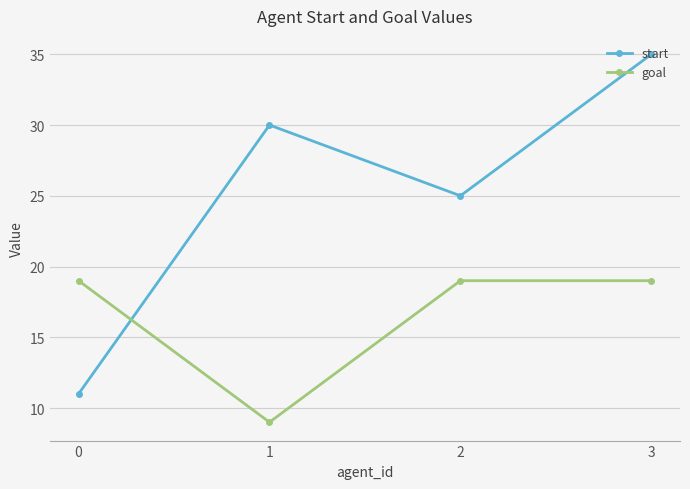

What is the approximate value of start at 3?

35